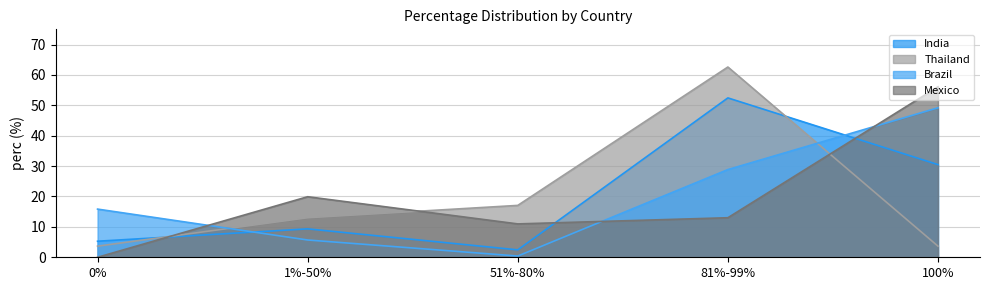

Reading left to right, list all the values displayed in this chart.

India: 5.3	9.3	2.4	52.4	30.5
Thailand: 3.7	13.0	17.1	62.6	3.7
Brazil: 15.8	5.7	0.4	28.9	49.2
Mexico: 0.0	19.9	11.0	13.0	56.1